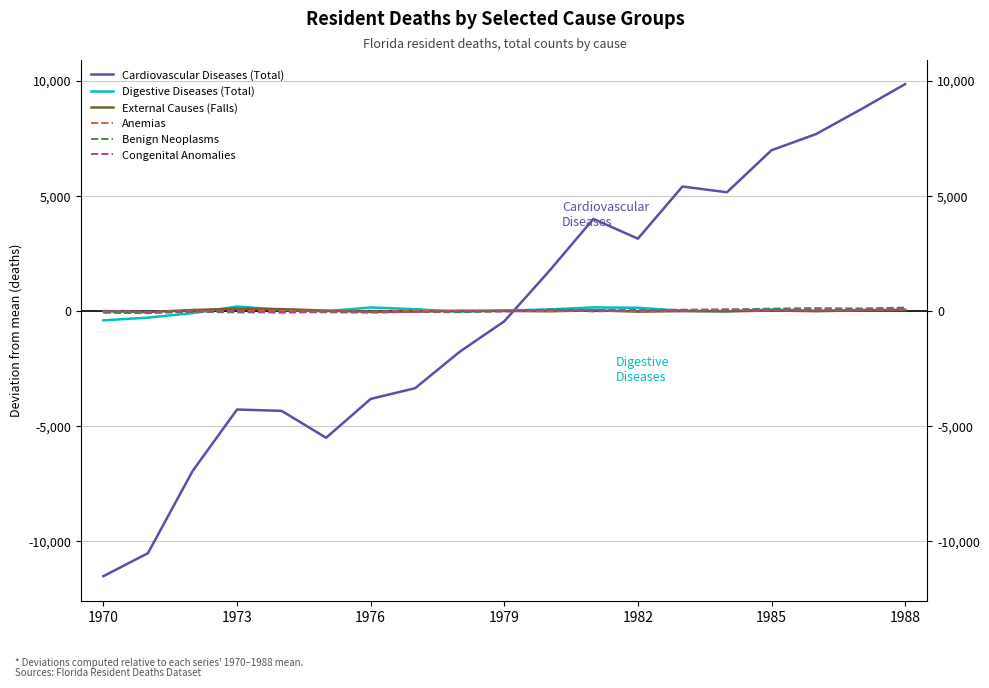

Between 7 and 8, which series saw the biggest shift?

Cardiovascular Diseases (Total)